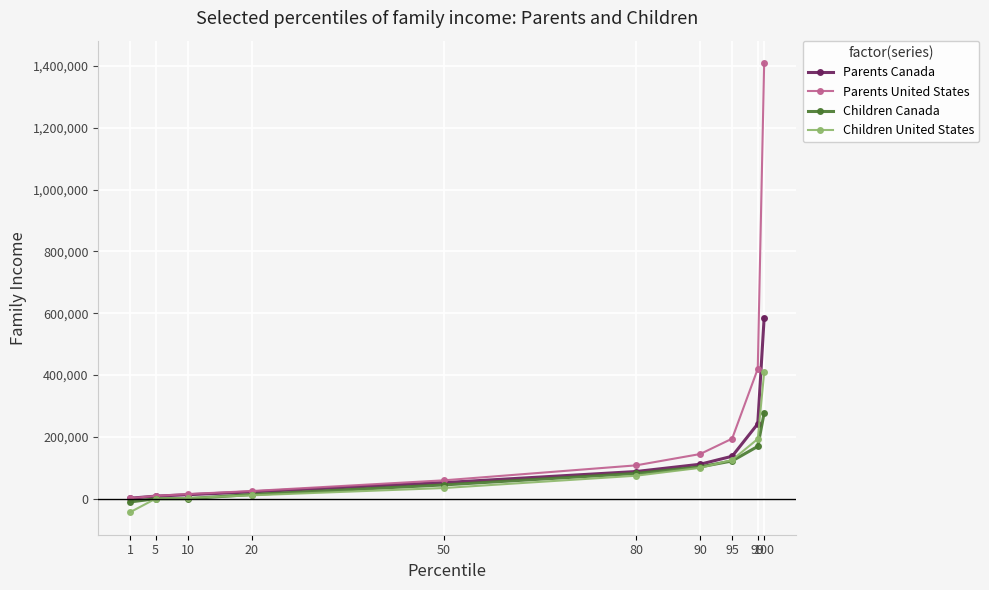

What is the average value of the Parents United States series?

238590